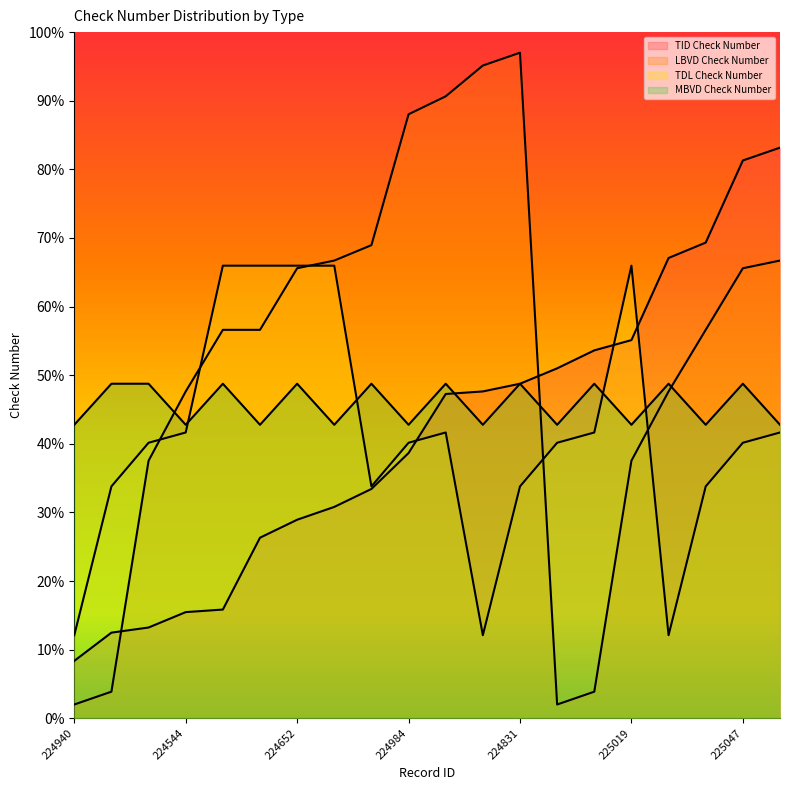

Does the chart display data point markers on the line(s)?

No